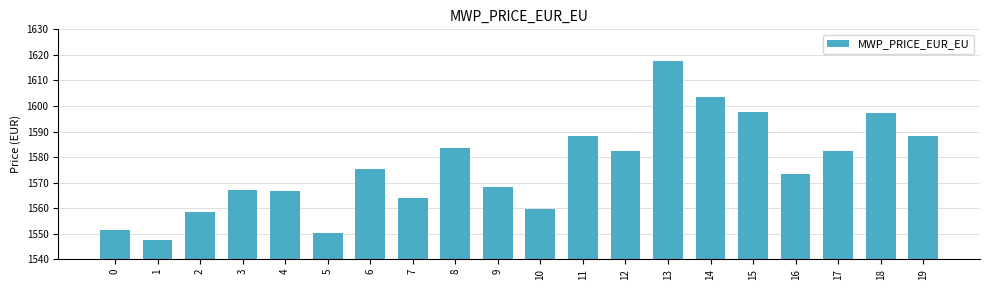

At which label does the data first exceed 1575?

6